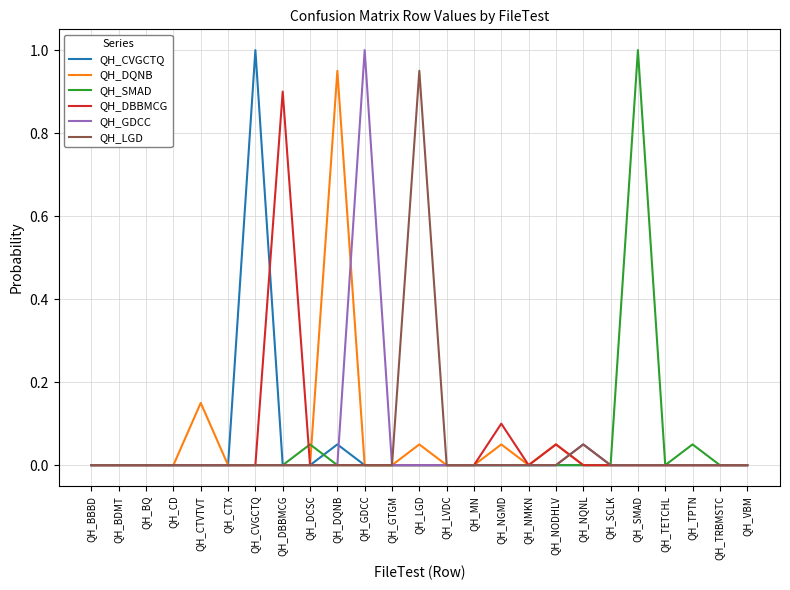

What is the difference between the highest and lowest values at QH_GDCC?

1.0